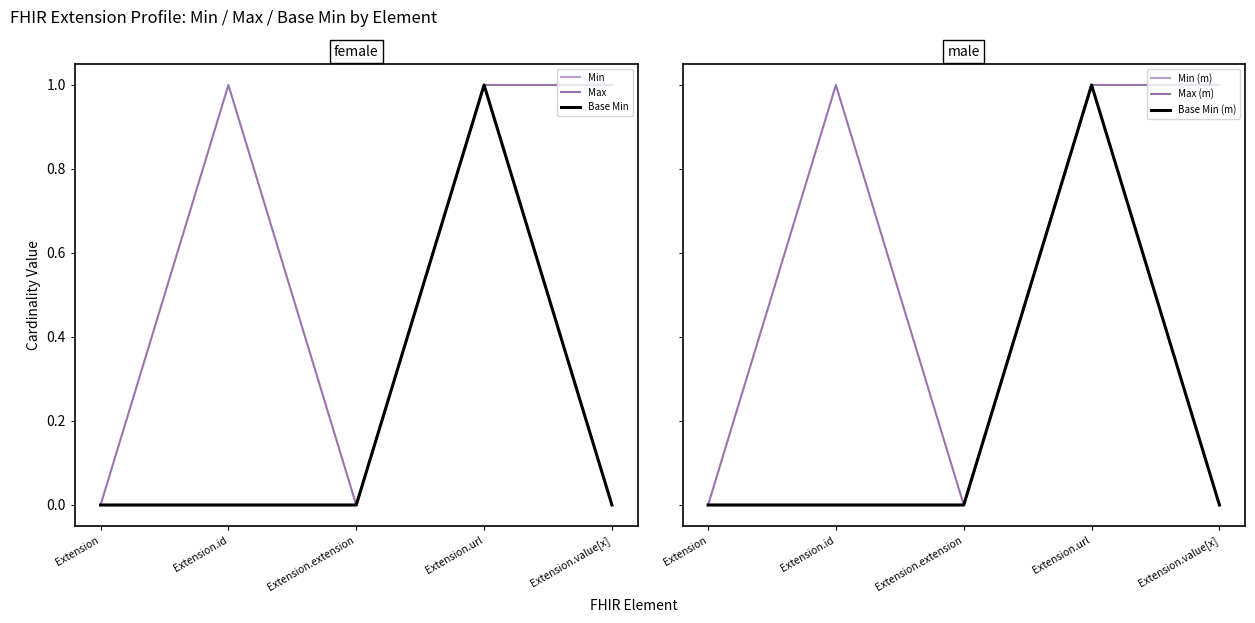

What are all the series names shown in the legend?

Min, Max, Base Min, Min (m), Max (m), Base Min (m)